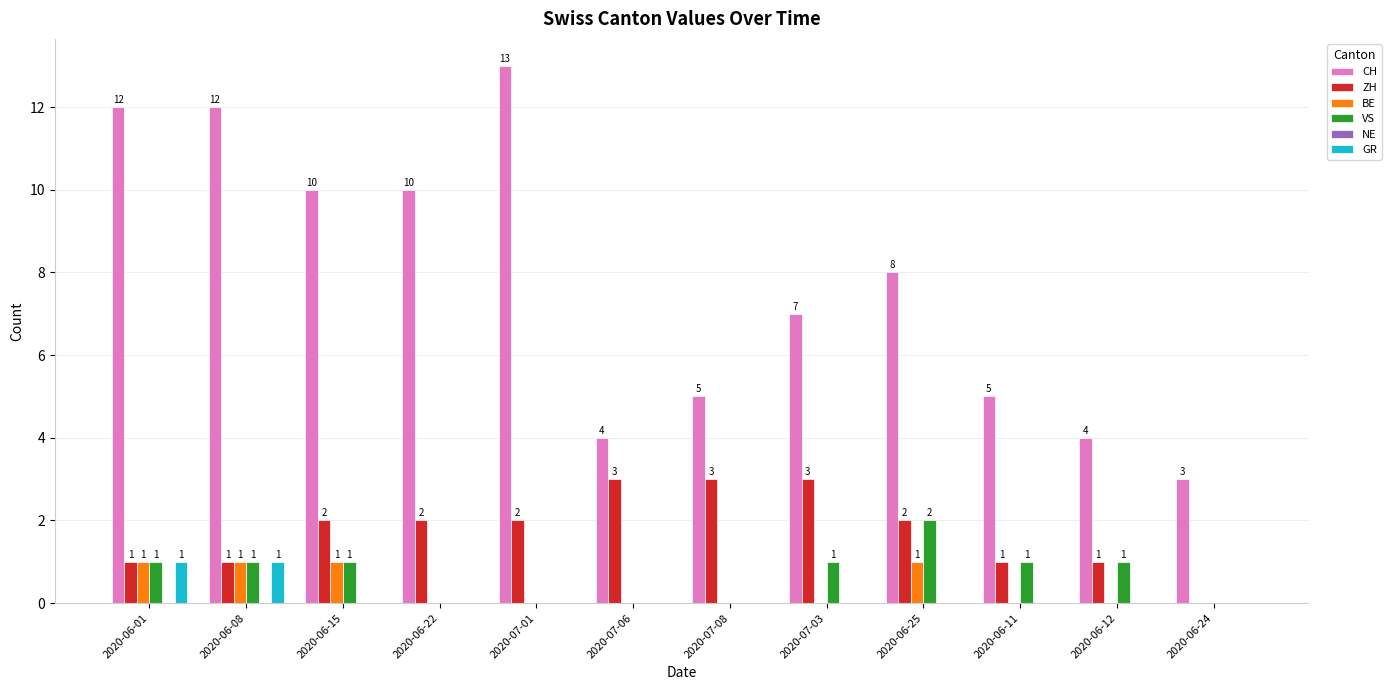

What is the sum of the VS values at 2020-06-08 and 2020-06-22?

1